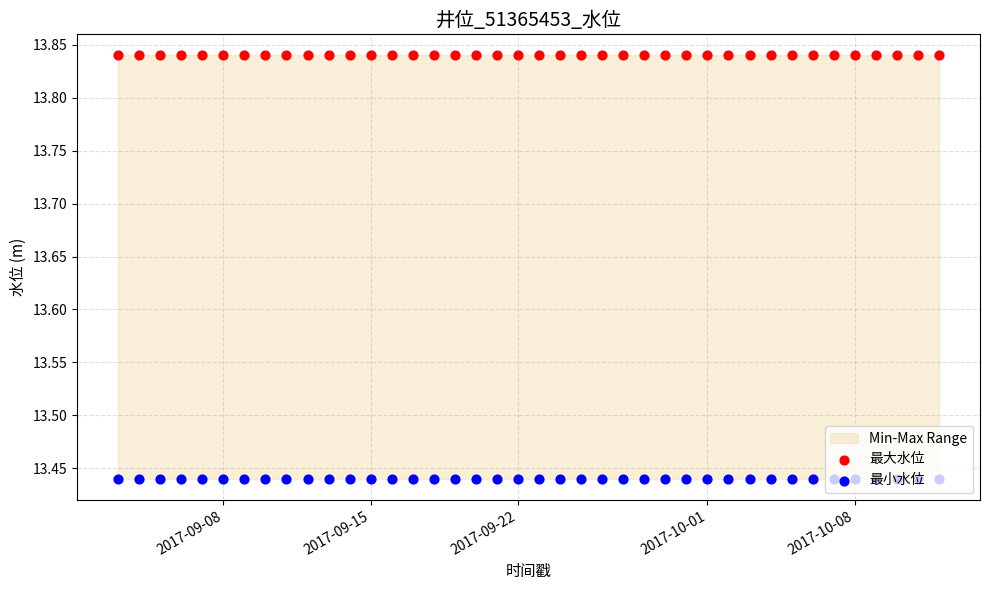

Which series has the largest total across all categories?

最大水位